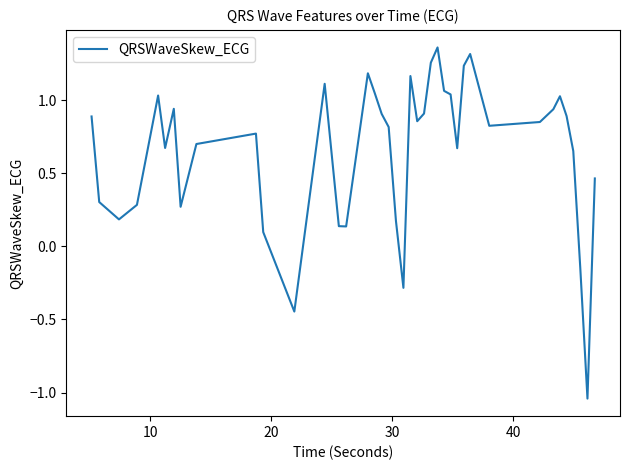

What is the difference between the maximum and minimum values?

2.4